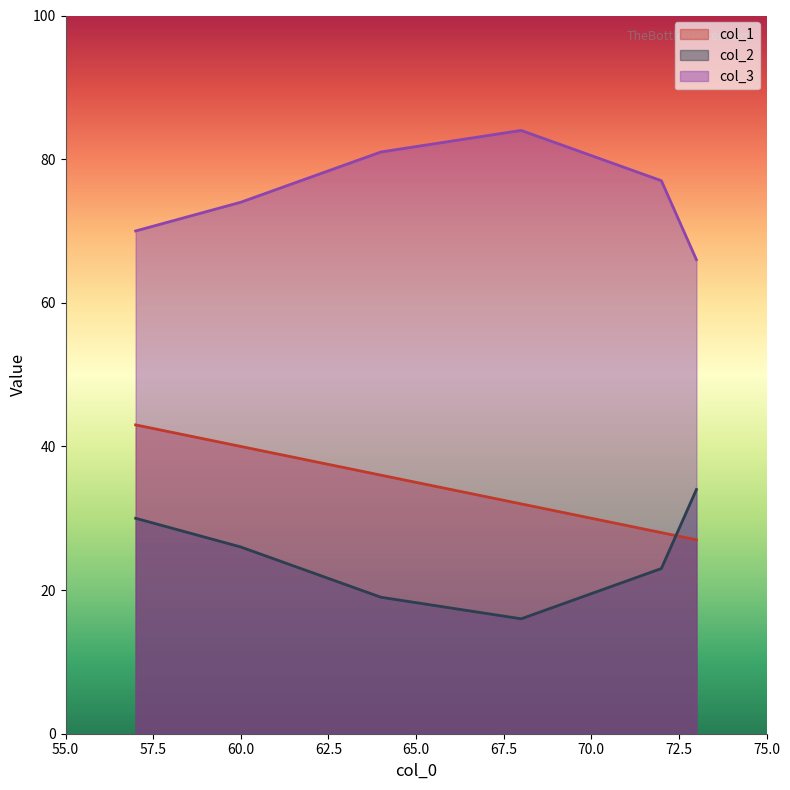

Rank the series by their average value, from lowest to highest.

col_2, col_1, col_3